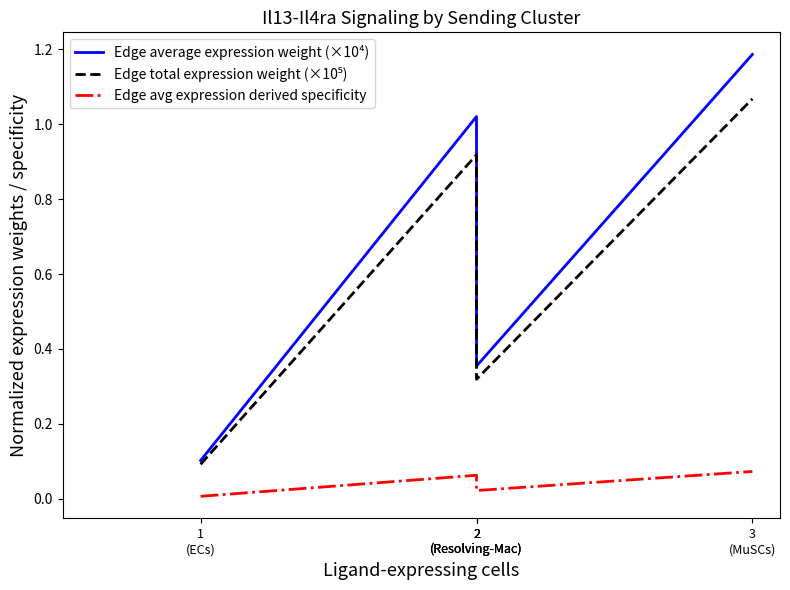

Which has a higher value, 2
(Resolving-Mac) or 3
(MuSCs)?

3
(MuSCs)